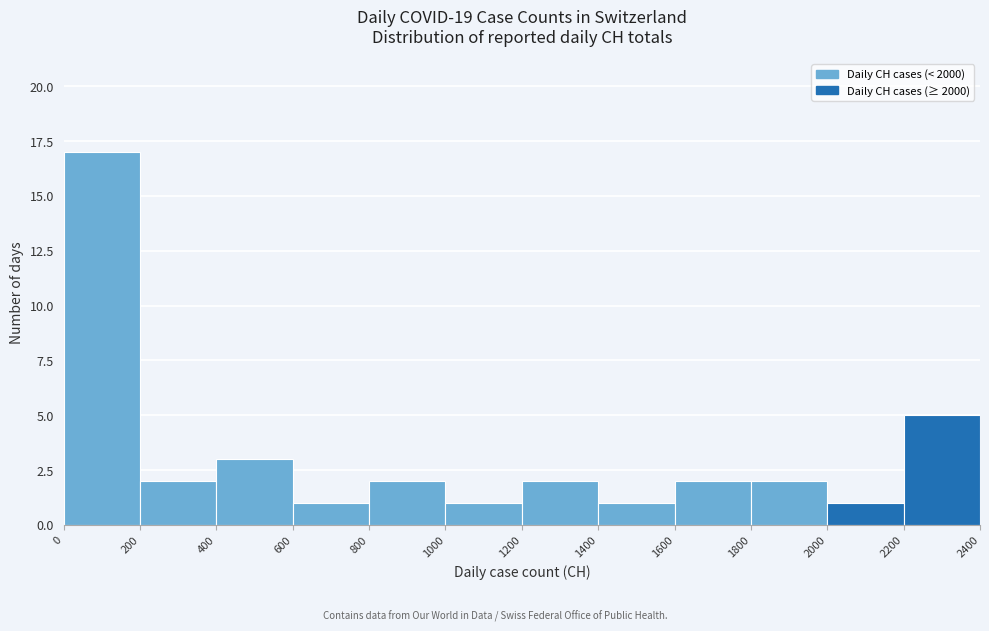

Over which range of the x-axis is the bar tallest?

0 to 200